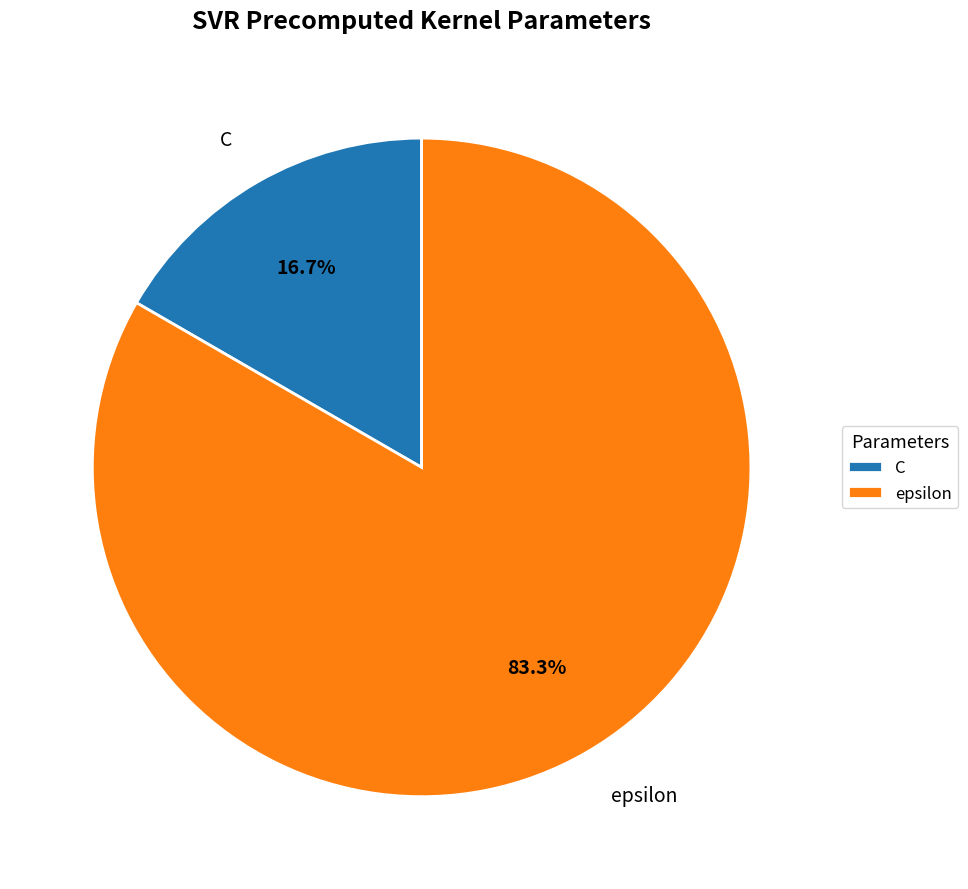

How many segments does this pie chart have?

2